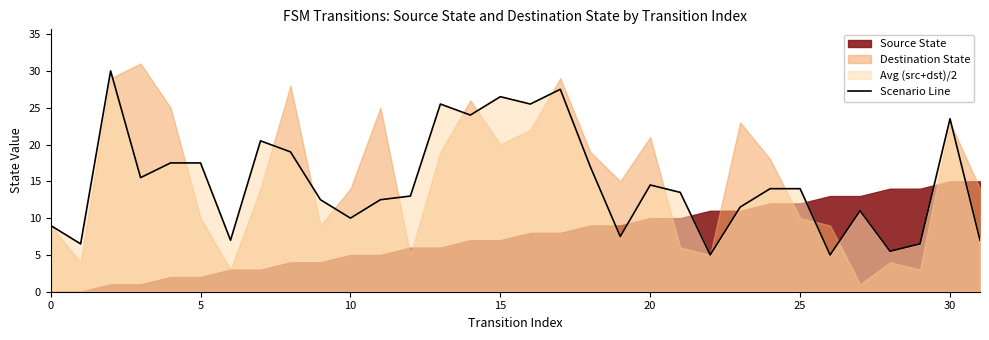

What is the sum of all values?

475.0